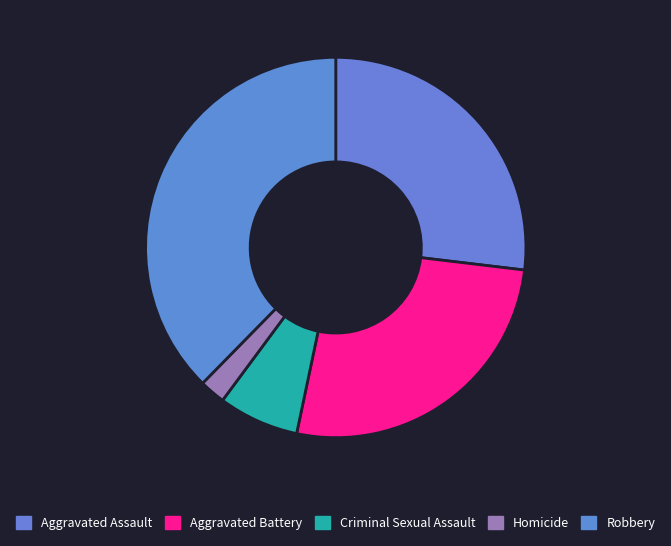

Is it true that Criminal Sexual Assault is 17% of the pie?

False